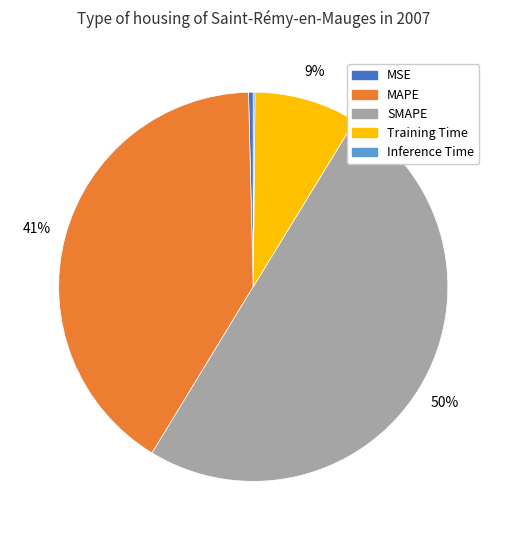

To the nearest percent, what is the average slice percentage?

20%